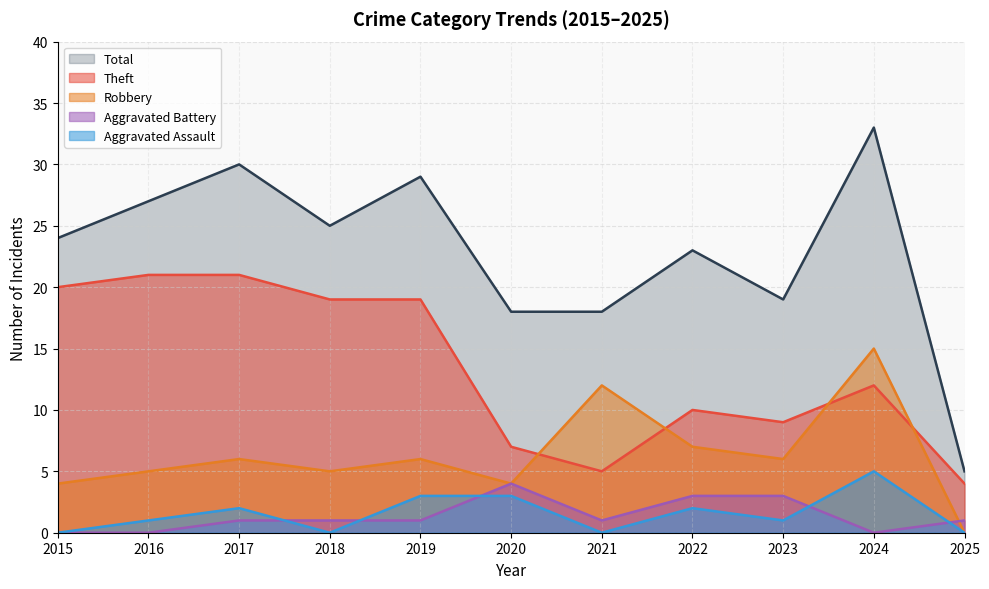

What is the difference between the highest and lowest values at 2015?

24